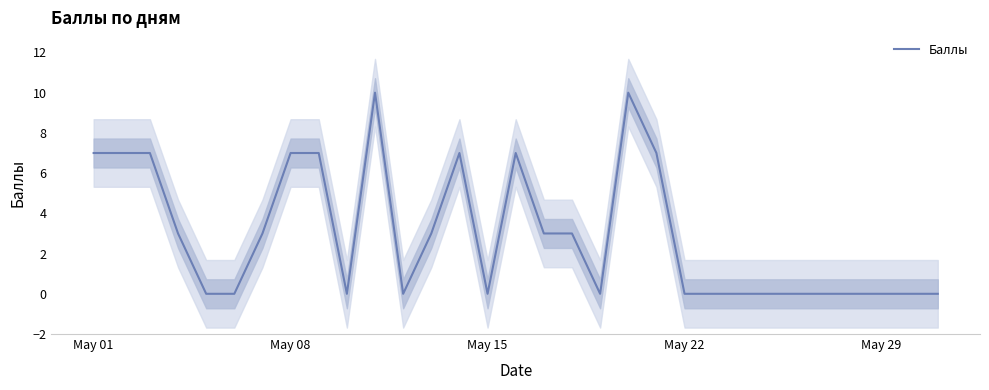

Is it true that Баллы equals 4 at May 22?

False